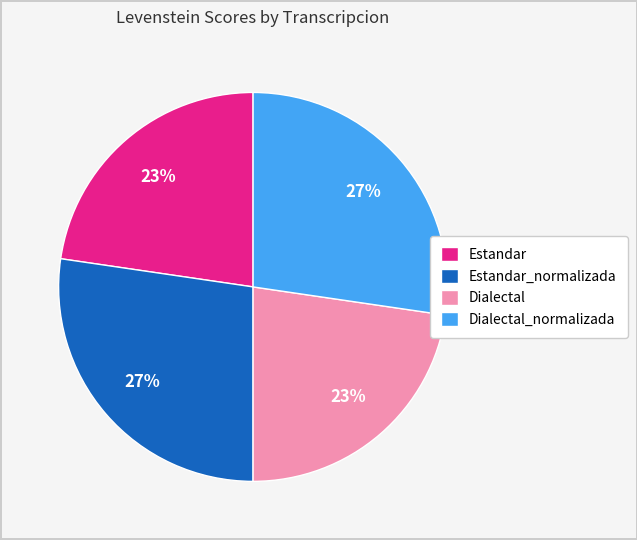

To the nearest percent, what portion does Estandar_normalizada represent?

27%